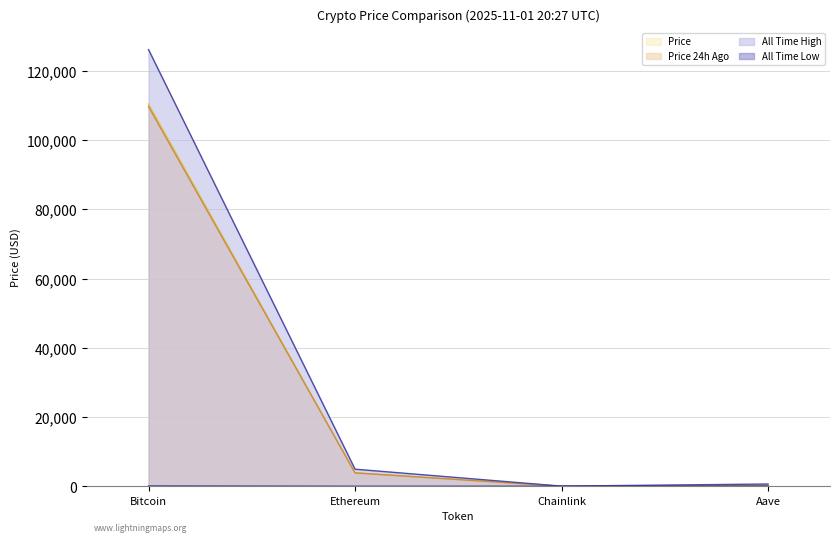

Reading left to right, extract all data points from this chart.

price: 110361.0	3884.1	17.3	223.8
price24hAgo: 109643.0	3883.1	17.3	233.3
allTimeHigh: 126080.0	4946.1	52.7	661.7
allTimeLow: 67.8	0.4	0.1	26.0